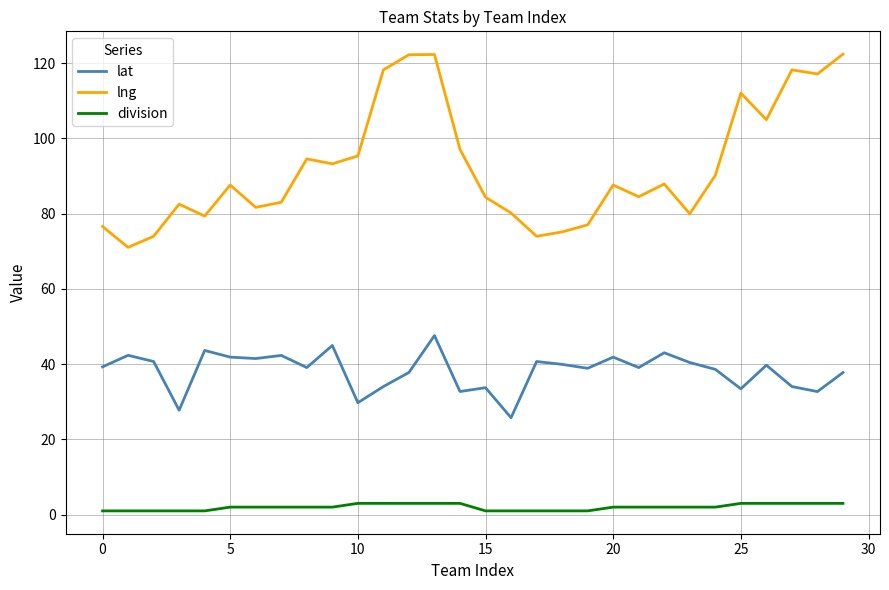

True or false: lng and lat intersect in this chart.

False